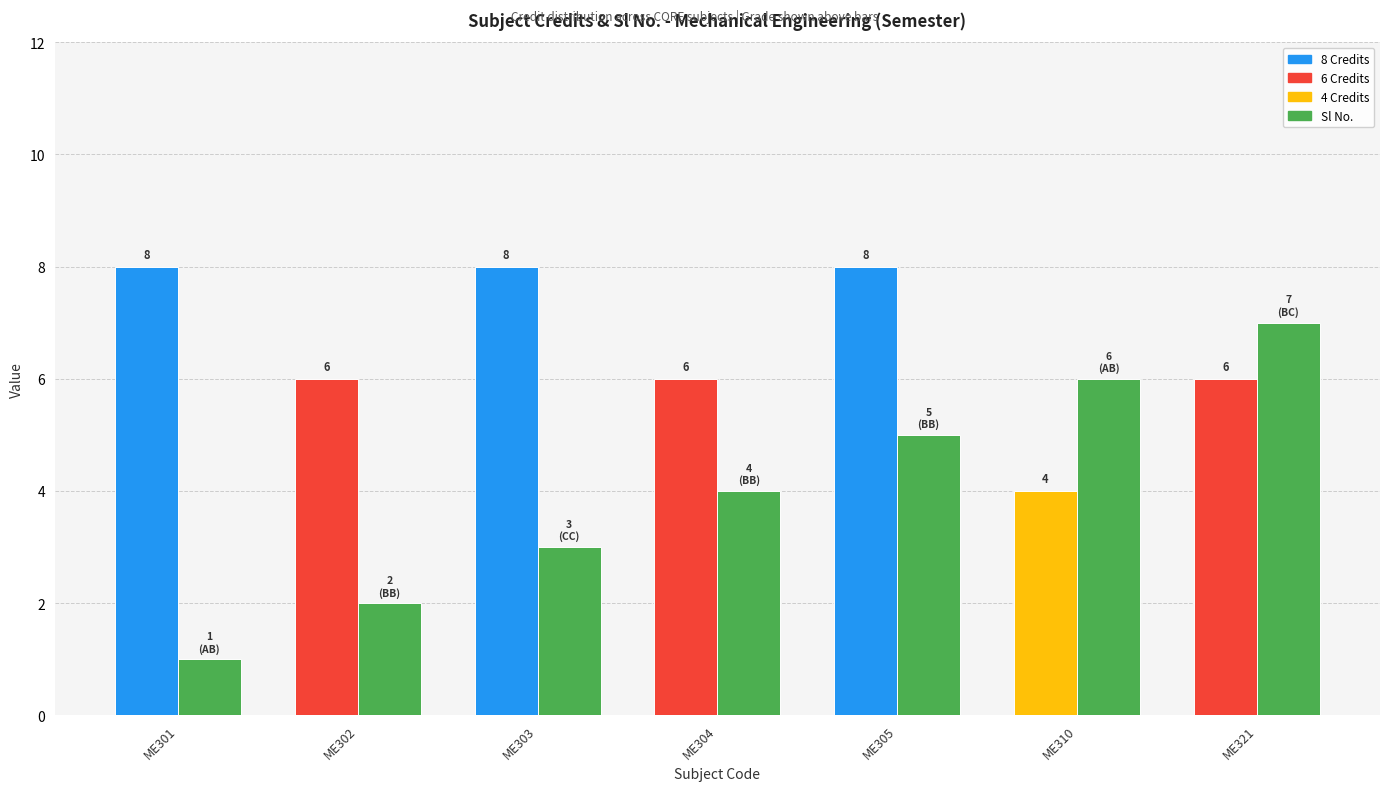

What is the smallest value displayed?

1